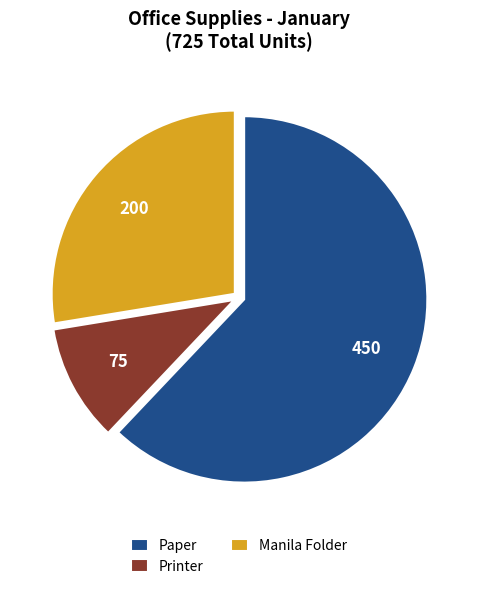

How many segments does this pie chart have?

3